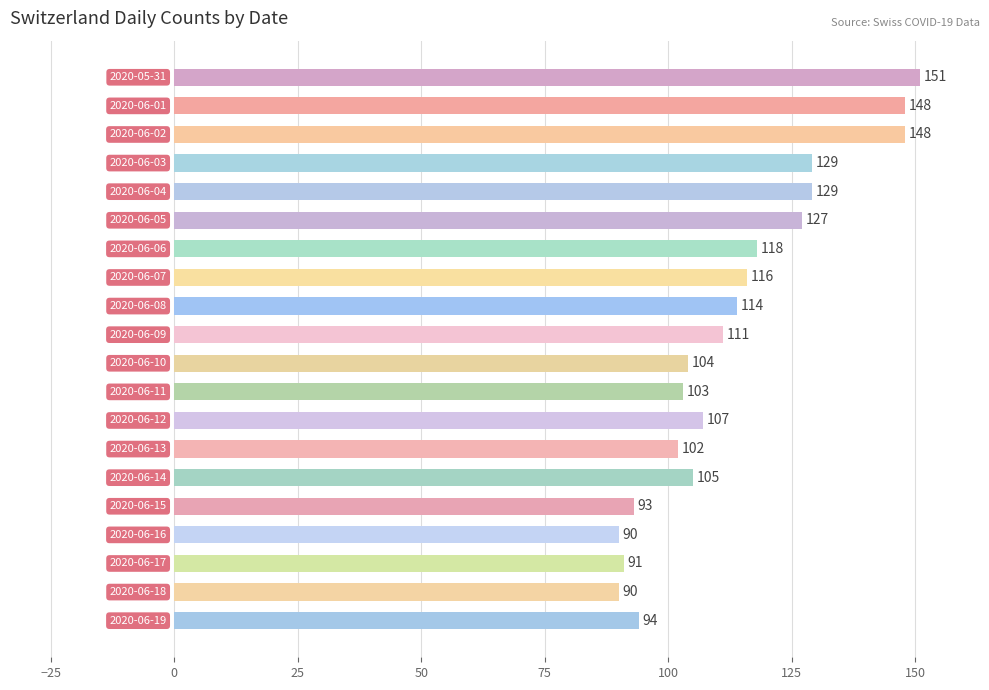

What is the sum of all values?

2270